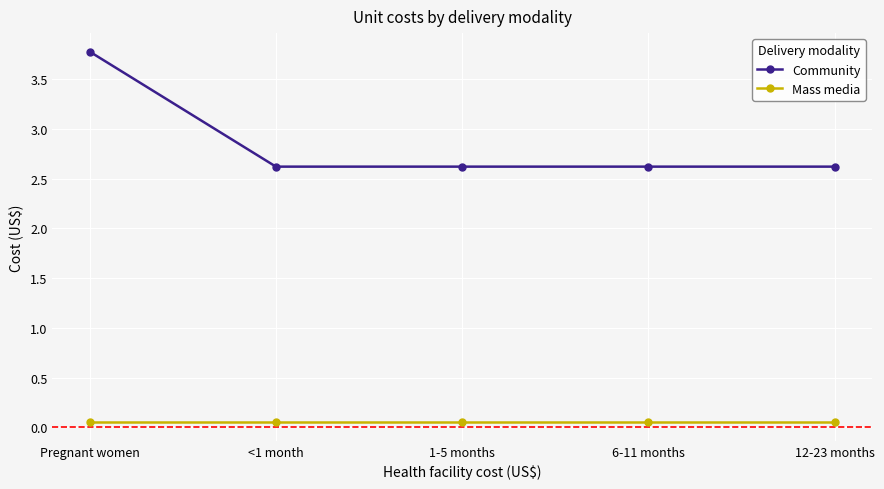

What is the label of the 2nd point from the right?

6-11 months